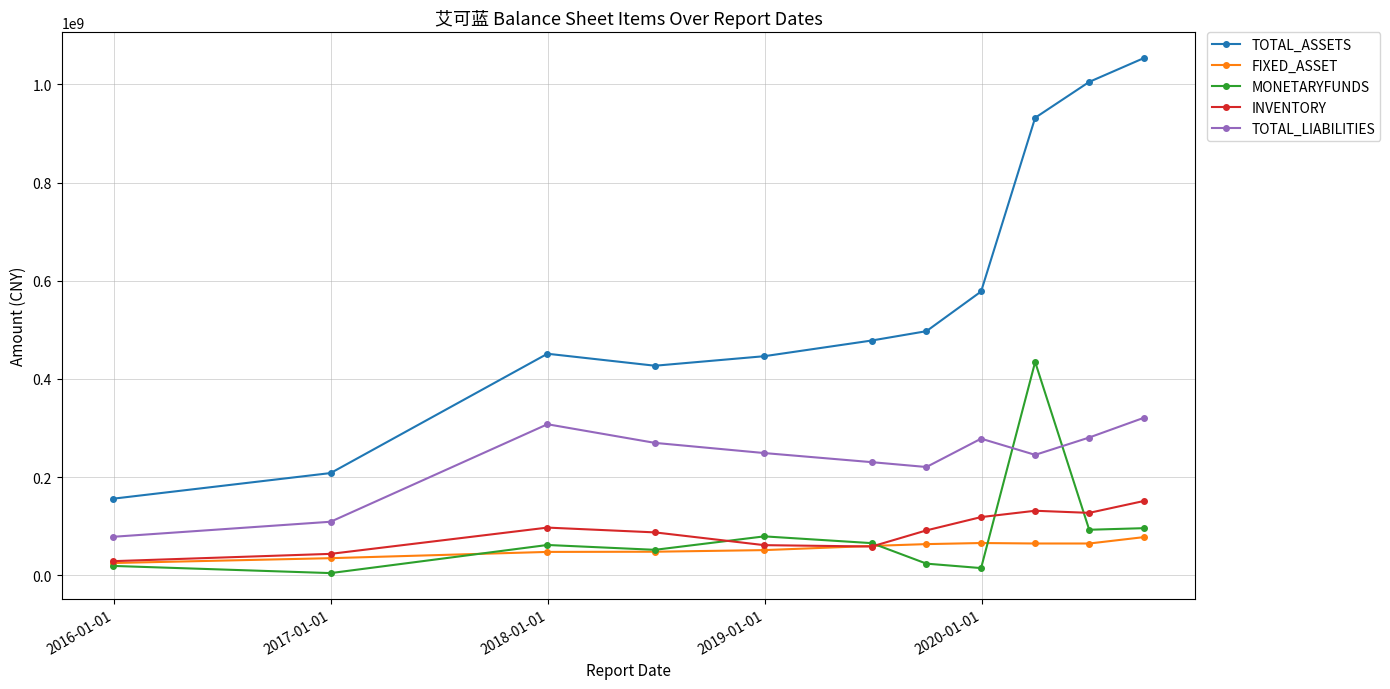

What is the sum of all TOTAL_ASSETS values?

6232937433.5